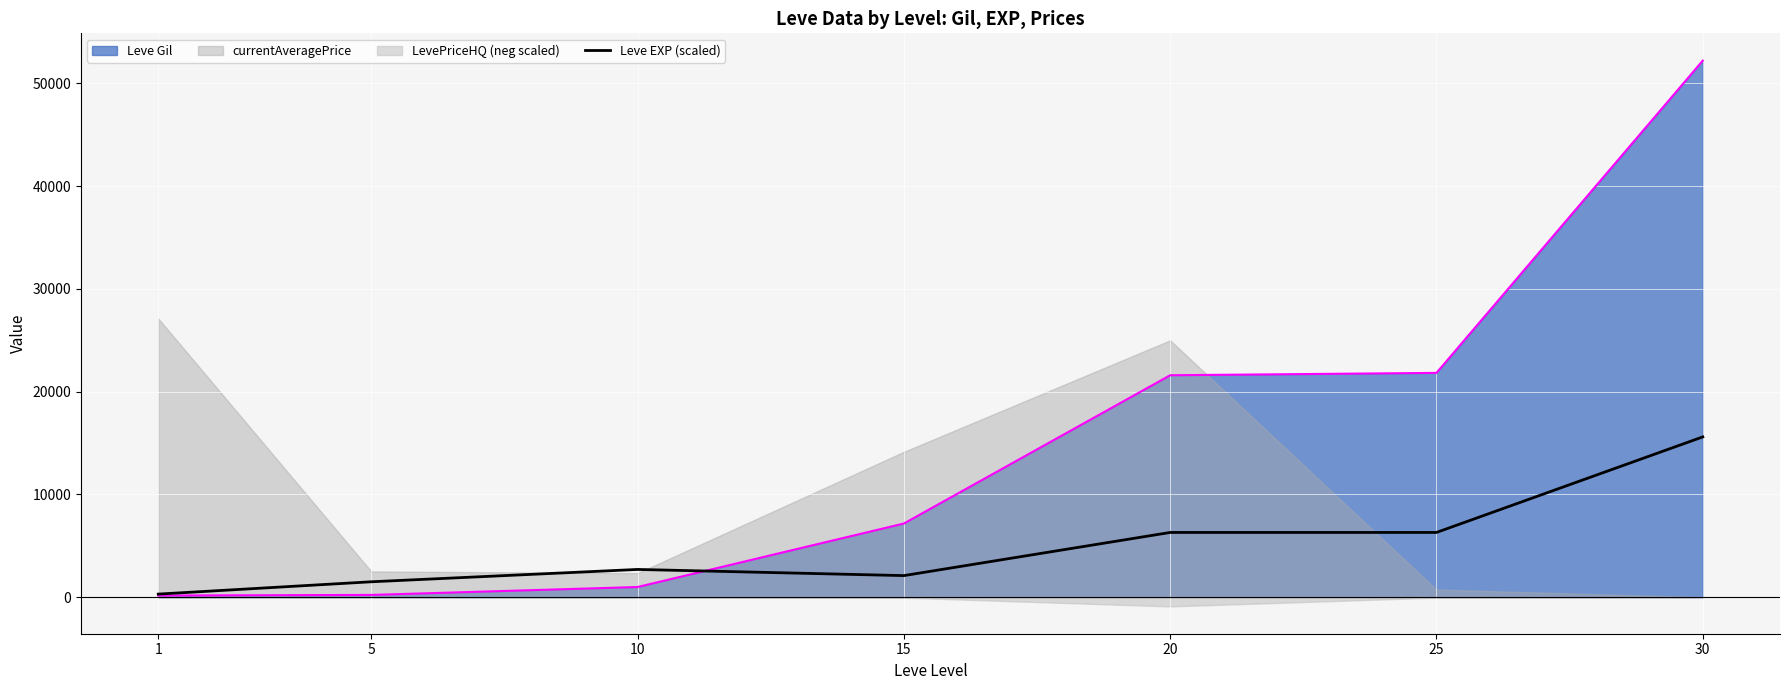

Is the value of Leve Gil at 30 greater than the value of Leve EXP (scaled) at 15?

Yes